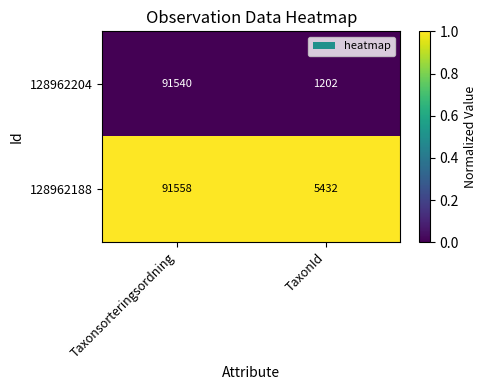

At which category does the chart reach its peak across all series?

Taxonsorteringsordning